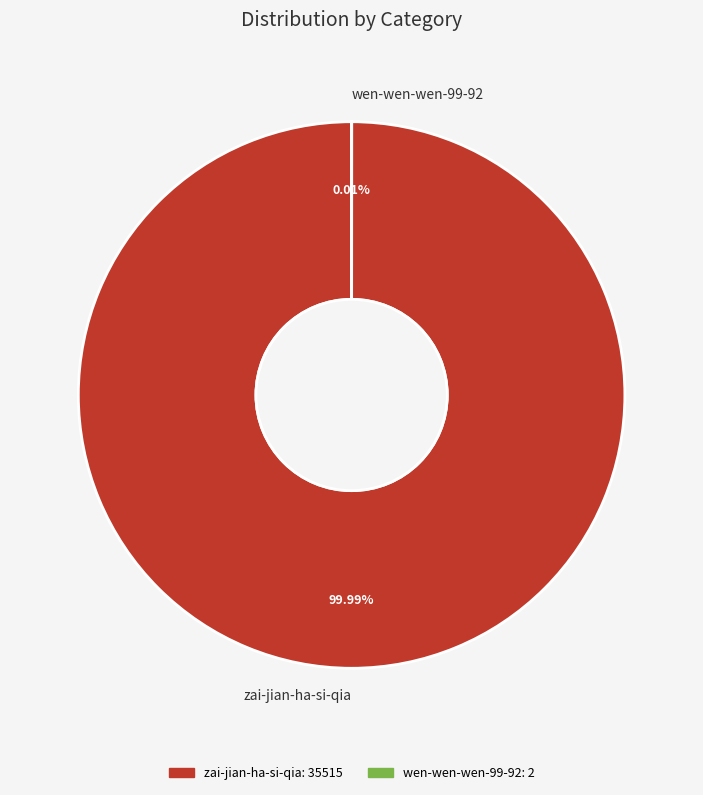

To the nearest percent, what is the difference between the wen-wen-wen-99-92 and zai-jian-ha-si-qia slice percentages?

100%